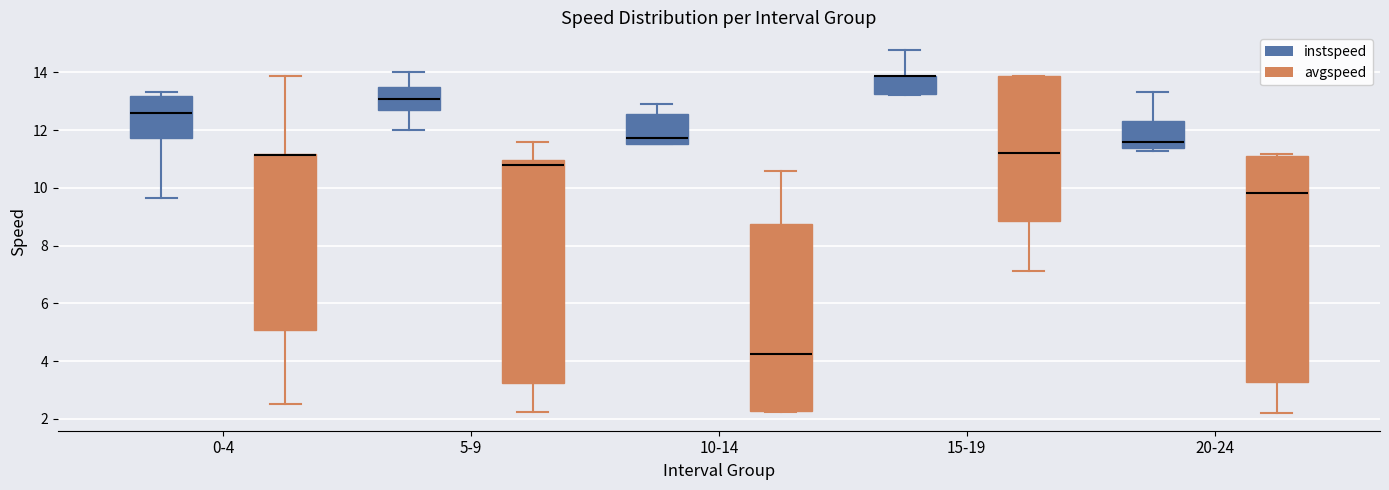

Reading left to right, transcribe this box plot: for each box, give where its median line is, the range the box spans, and where its two whiskers end, as read against the y-axis. The values are not printed on the chart, so give them approximately, as read against the axis.

0-4 (instspeed): median 12.6, box 11.8 to 13.2, whiskers 9.6 to 13.4
0-4 (avgspeed): median 11.2 (drawn on the box's upper edge), box 5.0 to 11.2, whiskers 2.6 to 13.8
5-9 (instspeed): median 13.0, box 12.6 to 13.4, whiskers 12.0 to 14.0
5-9 (avgspeed): median 10.8, box 3.2 to 11.0, whiskers 2.2 to 11.6
10-14 (instspeed): median 11.8, box 11.6 to 12.6, whiskers 11.6 to 13.0
10-14 (avgspeed): median 4.2, box 2.2 to 8.8, whiskers 2.2 to 10.6
15-19 (instspeed): median 13.8 (drawn on the box's upper edge), box 13.2 to 13.8, whiskers 13.2 to 14.8
15-19 (avgspeed): median 11.2, box 8.8 to 13.8, whiskers 7.2 to 13.8
20-24 (instspeed): median 11.6, box 11.4 to 12.4, whiskers 11.2 to 13.4
20-24 (avgspeed): median 9.8, box 3.2 to 11.2, whiskers 2.2 to 11.2 (just above the box's upper edge)